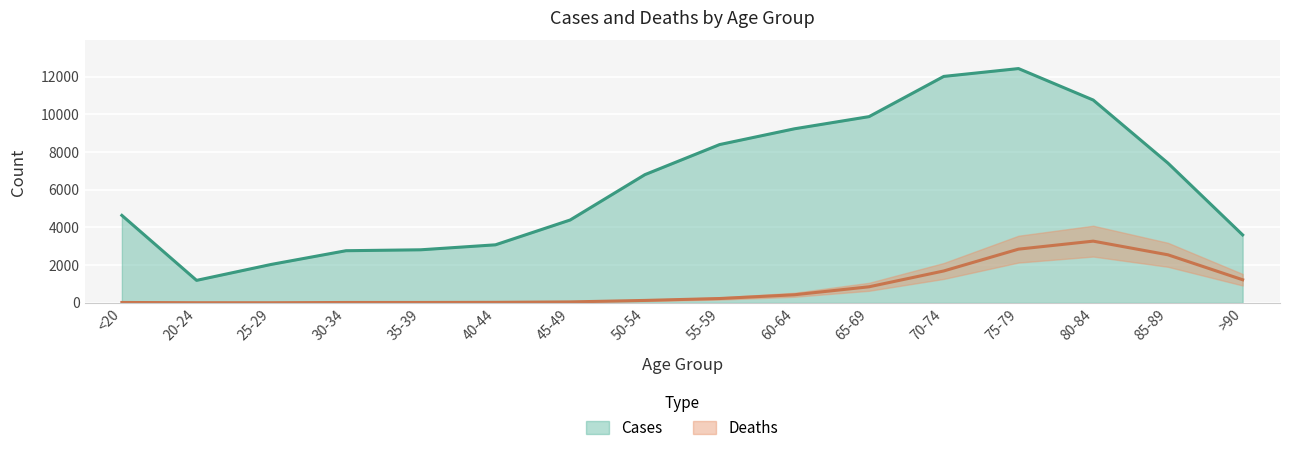

What is the average value of the Deaths series?

834